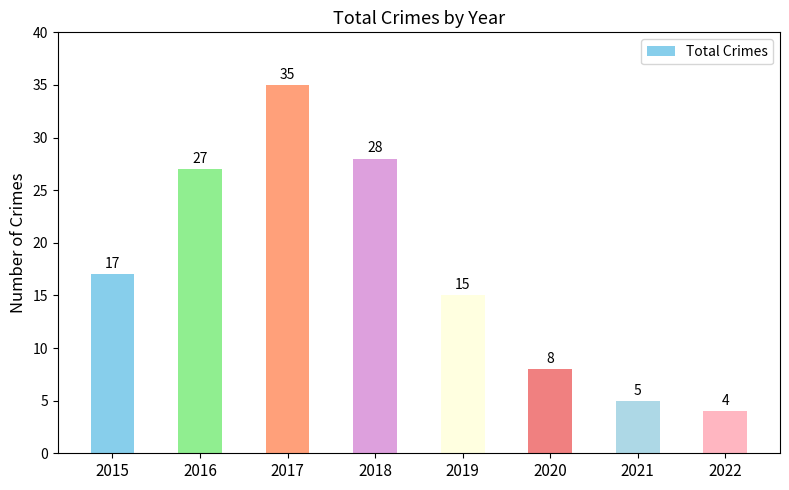

What is the change in value from 2019 to 2021?

-10